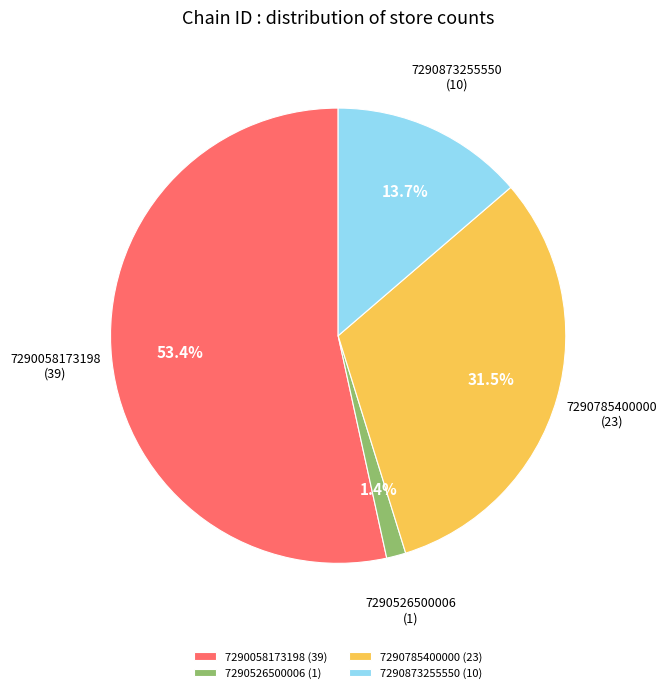

To the nearest percent, what is the difference between the largest and smallest slice percentages?

52%